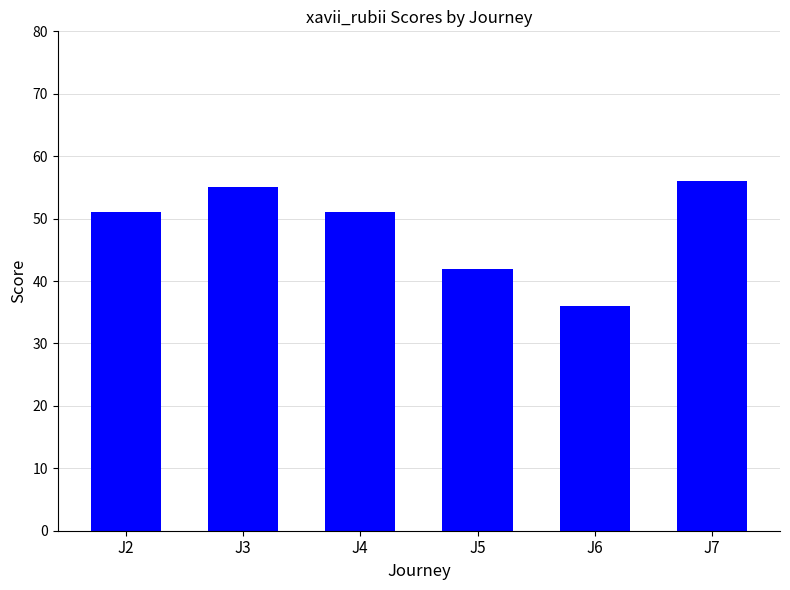

What is the sum of all values?

291